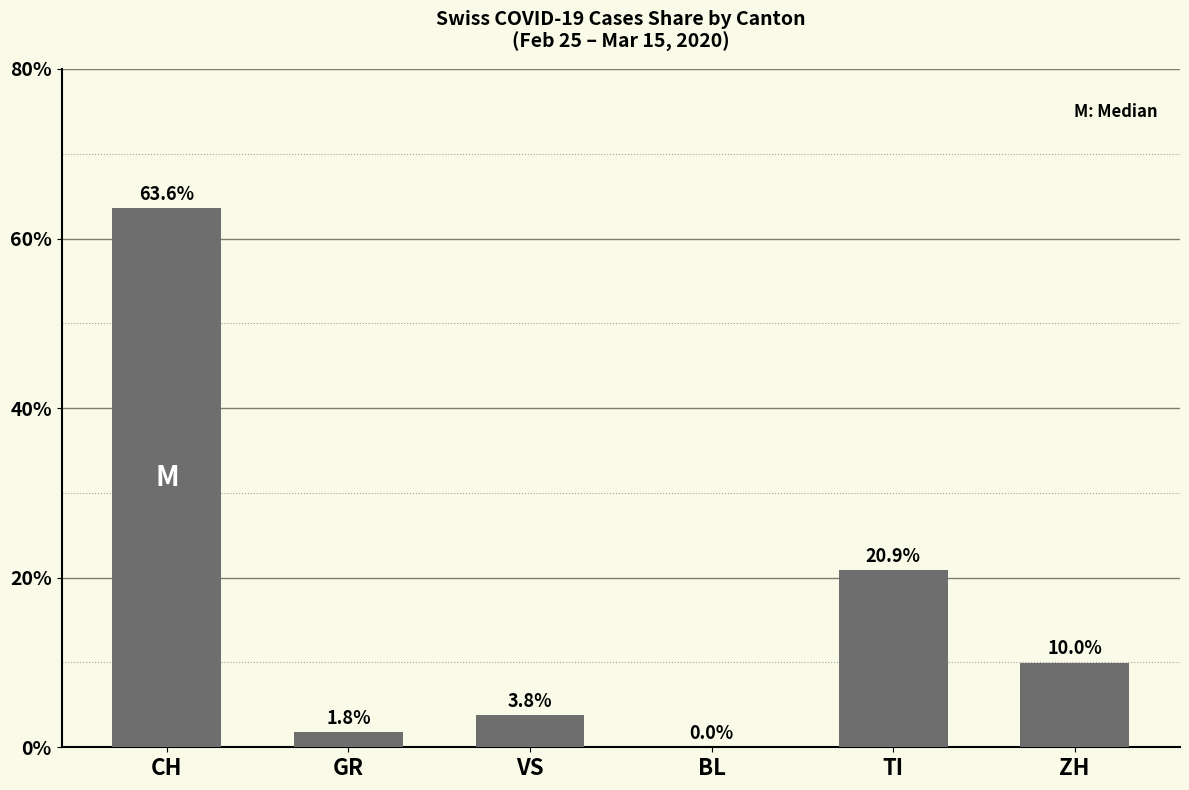

What is the greatest value displayed?

63.6